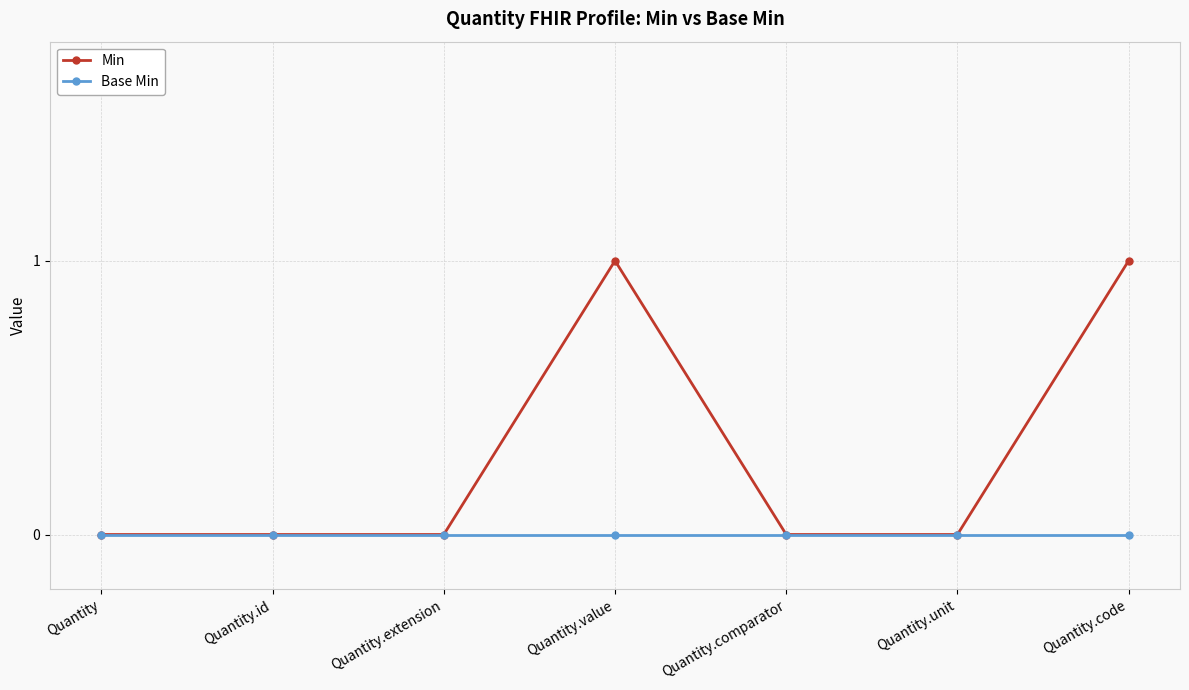

List the series in order of their peak value, highest first.

Min, Base Min